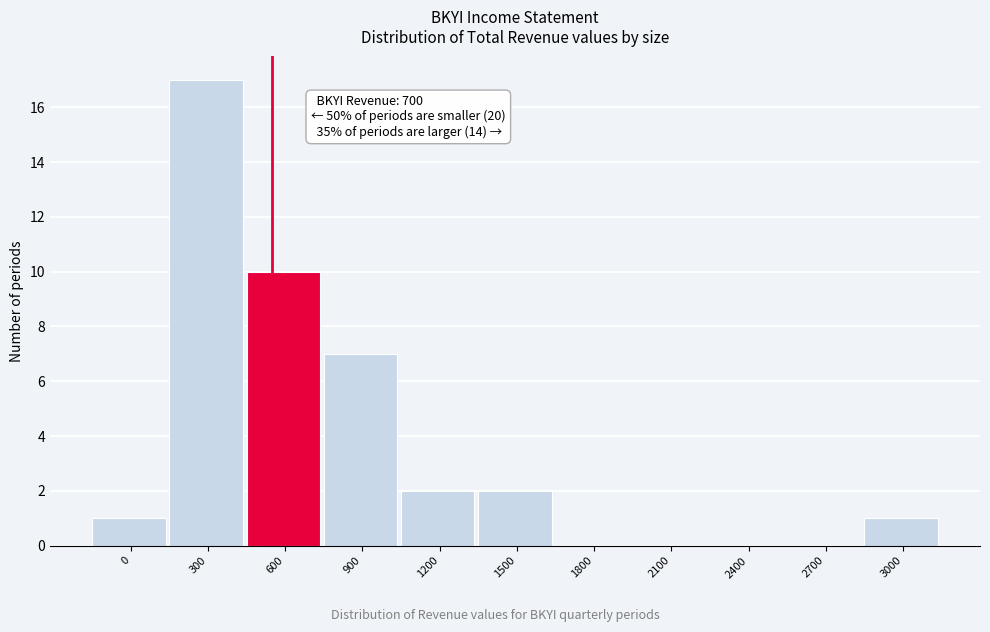

Reading left to right, what are all the values shown in this chart?

0=1	300=17	600=10	900=7	1200=2	1500=2	1800=0	2100=0	2400=0	2700=0	3000=1